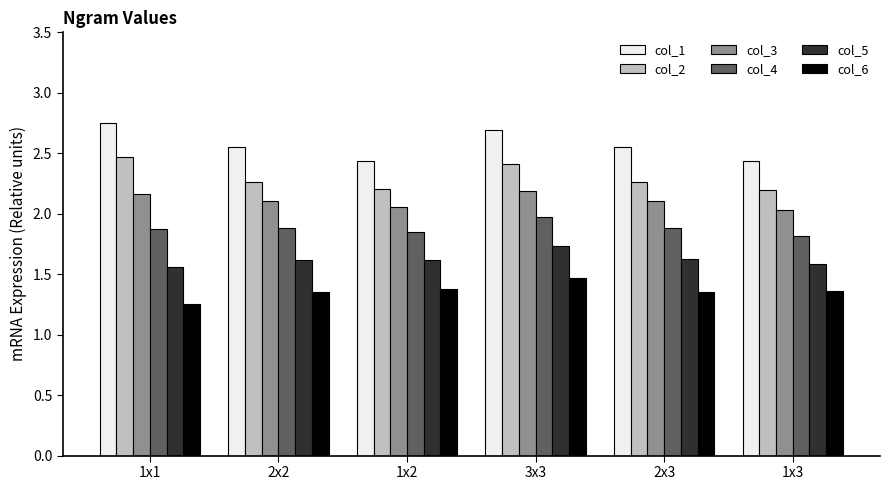

Is it true that col_6 equals 2.1 at 3x3?

False